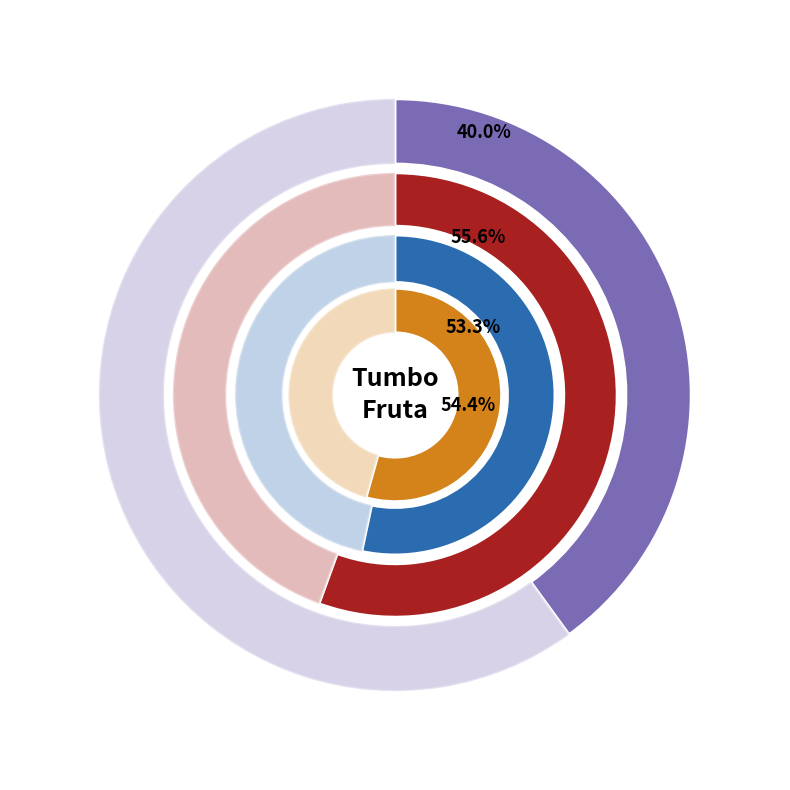

What percentage is the 2021-06-18 slice, to the nearest percent?

44%